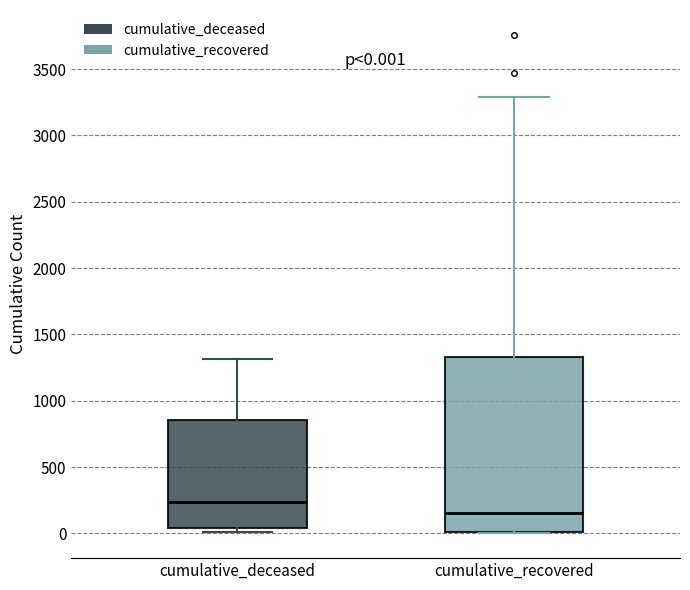

Comparing the boxes themselves (not the whiskers), which one is the tallest?

cumulative_recovered